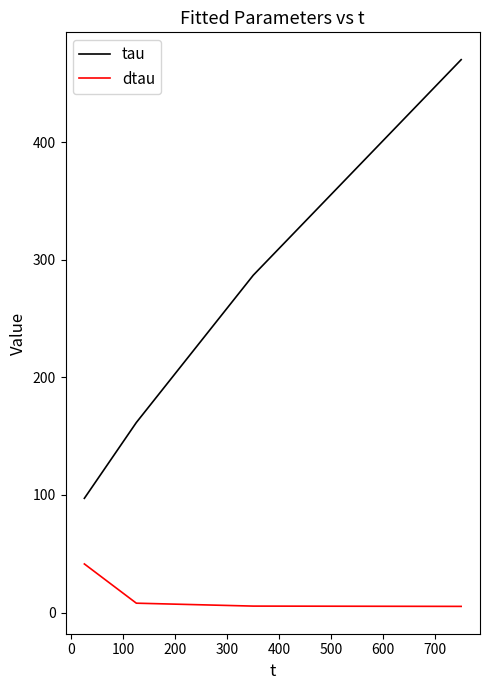

True or false: dtau and tau cross at least once.

False